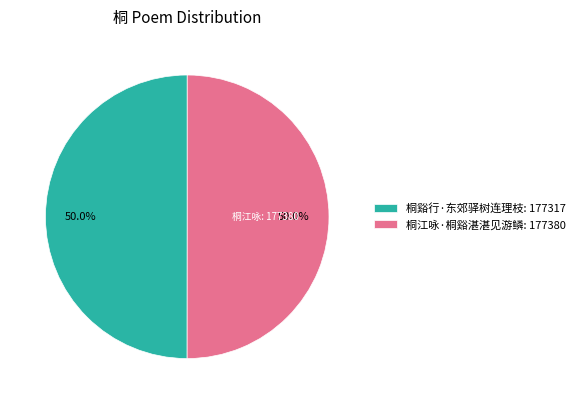

What percentage do 桐江咏·桐谿湛湛见游鳞: 177380 and 桐谿行·东郊驿树连理枝: 177317 together represent?

100.0%